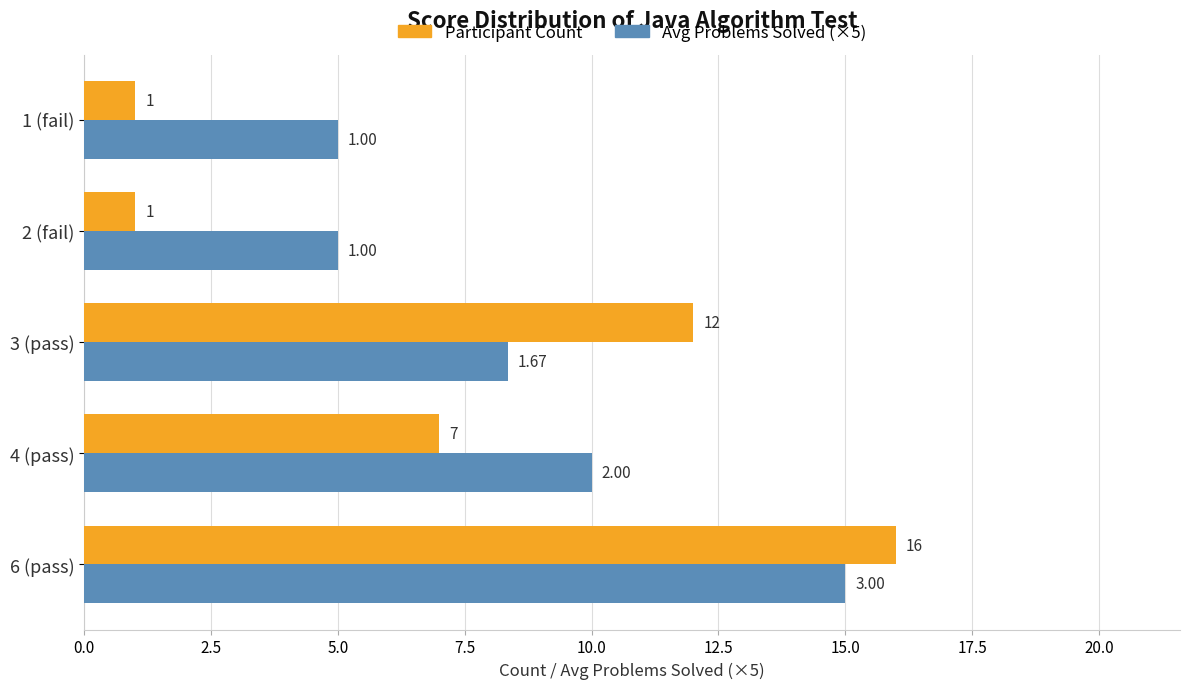

List the series in order of their overall mean, lowest first.

Participant Count, Avg Problems Solved (×5)